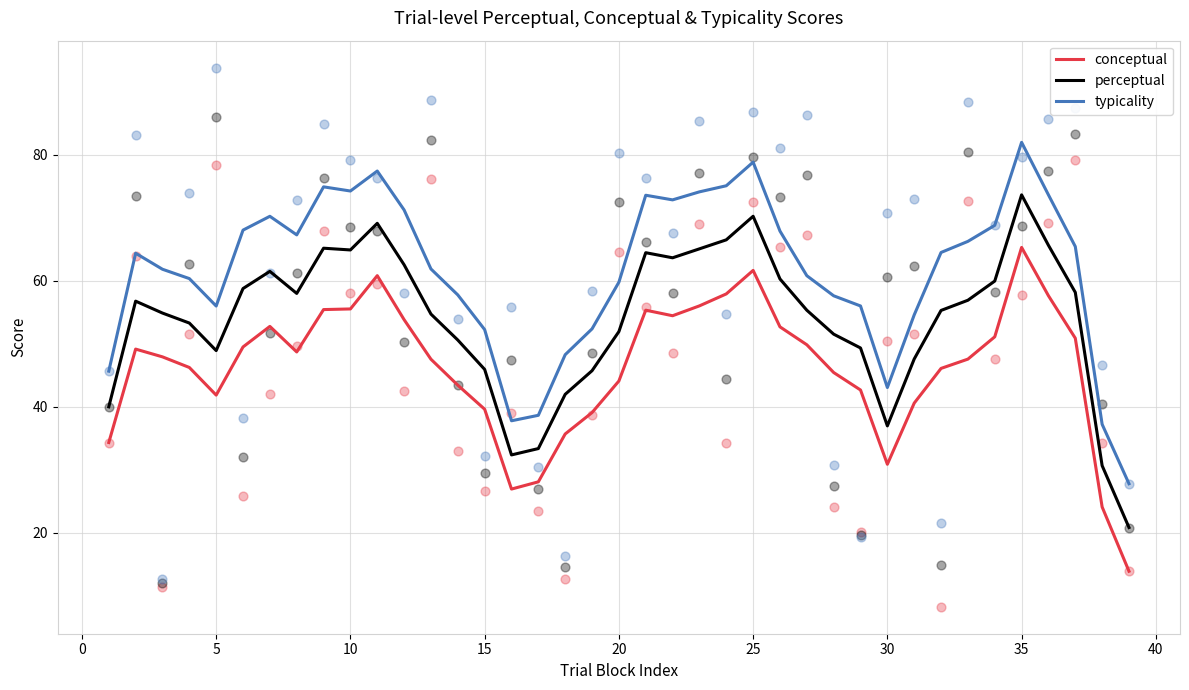

Which series has the largest total across all categories?

typicality